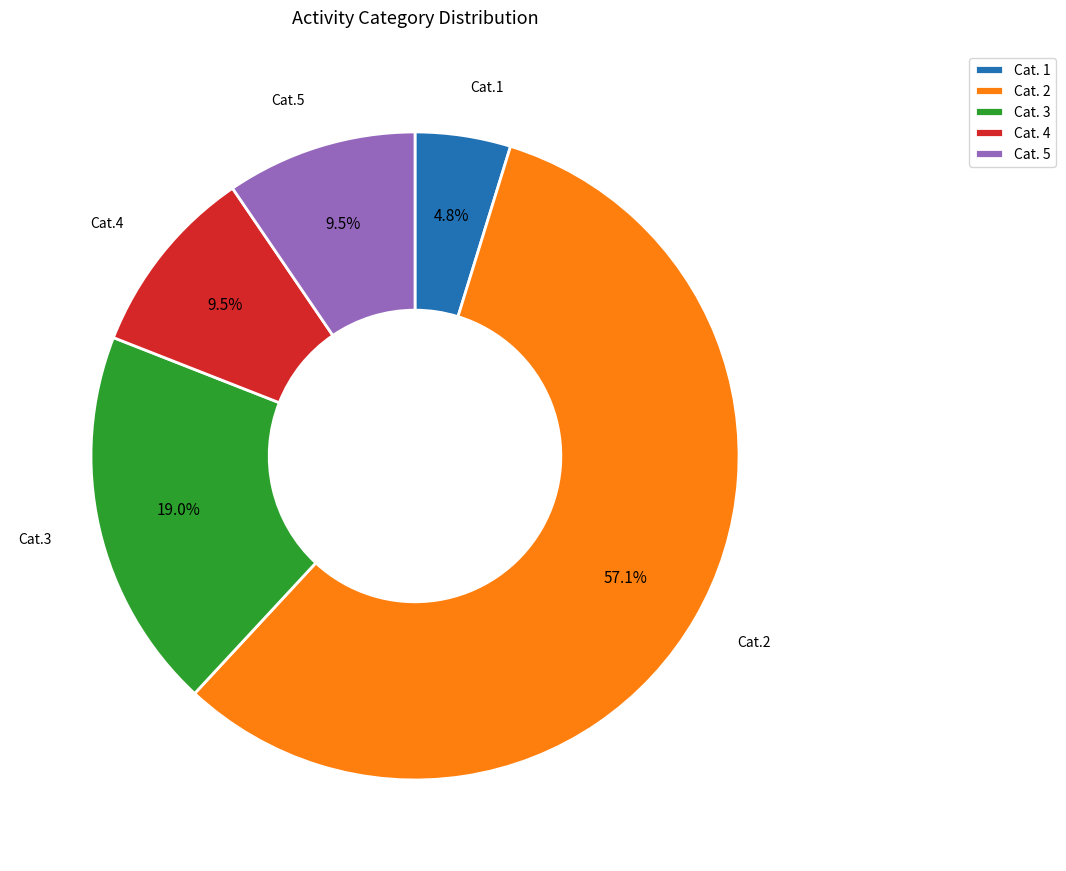

What is the smallest slice in the pie chart?

Cat. 1